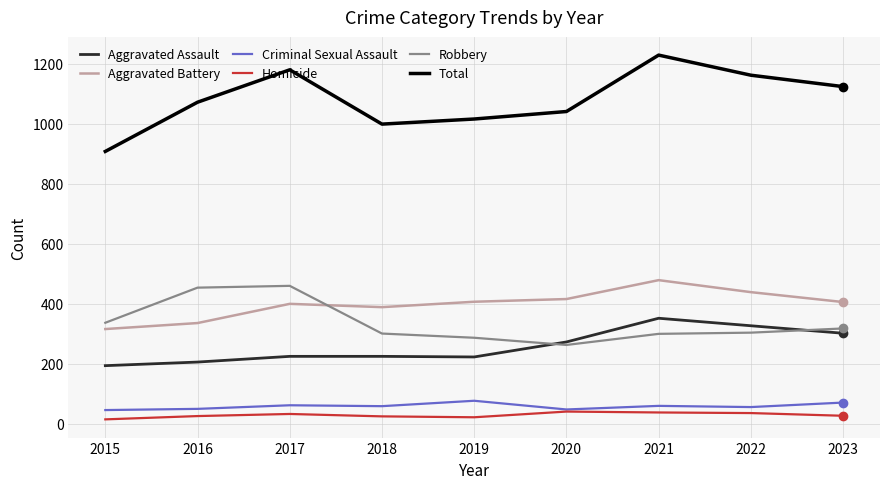

Which series has the largest total across all categories?

Total